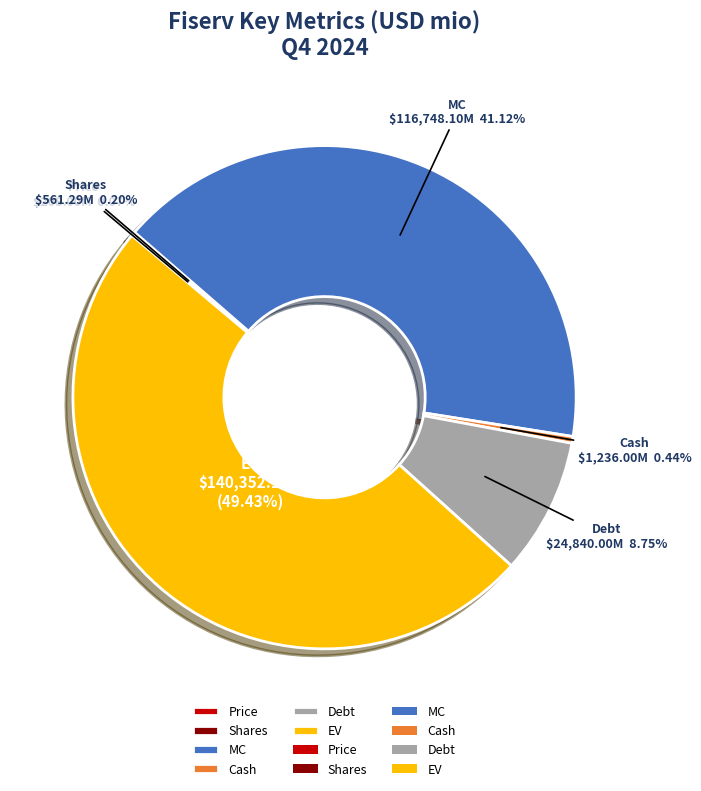

Do MC and EV together represent more than half of the pie?

Yes